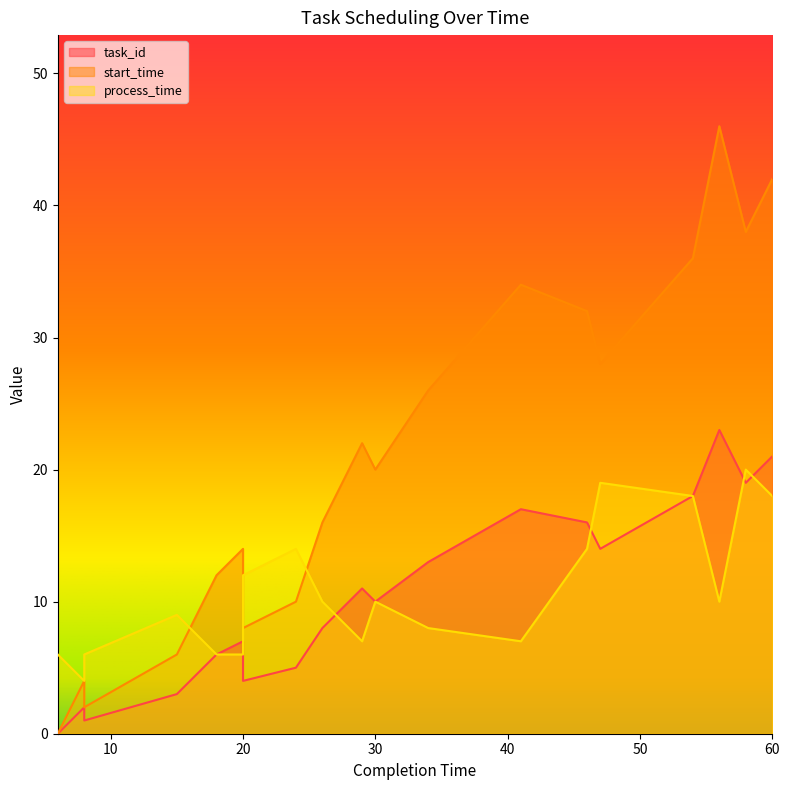

What is the sum of the start_time values at 26 and 8?

18